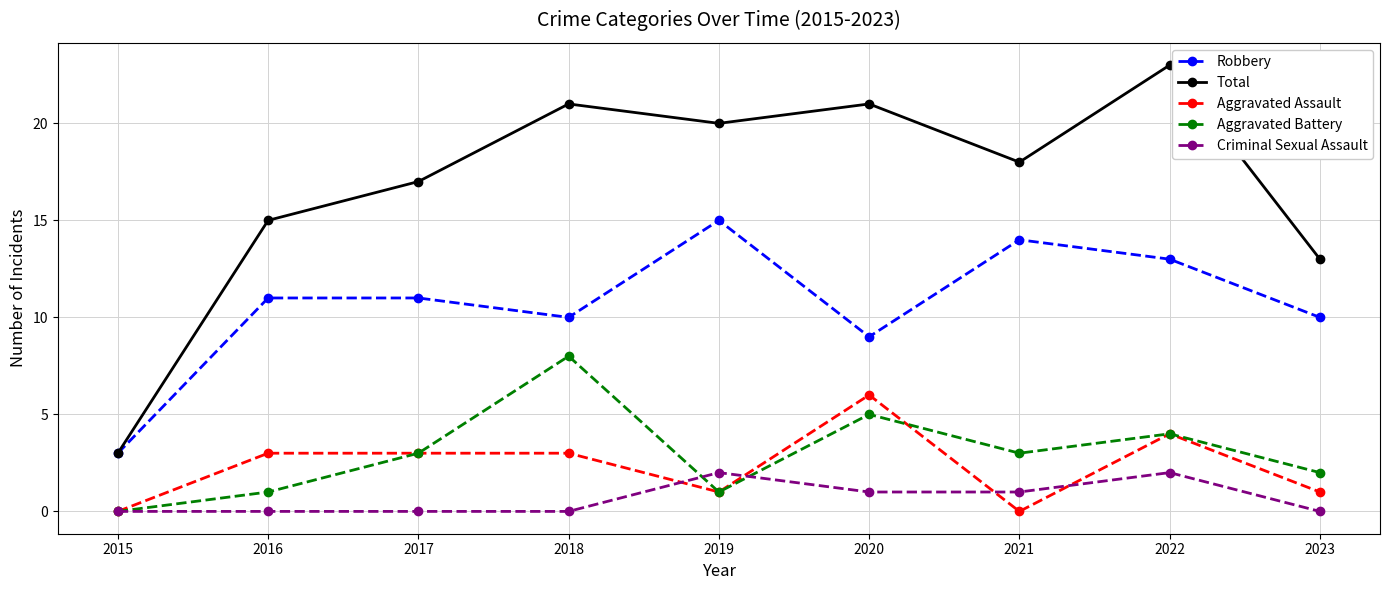

True or false: Aggravated Battery and Robbery intersect in this chart.

False